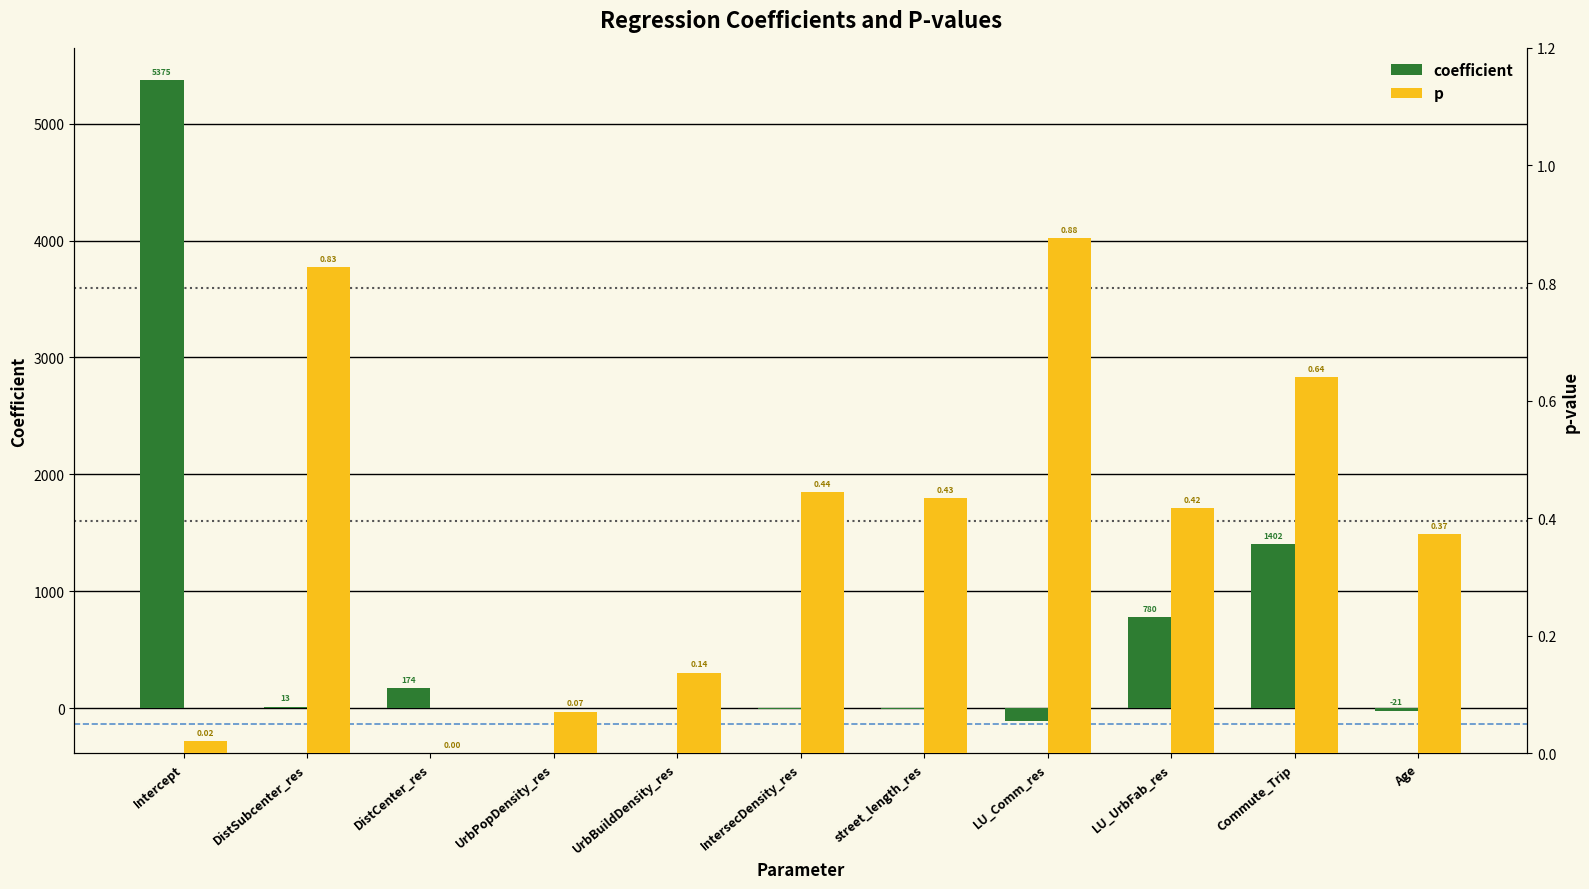

Rank the series at UrbBuildDensity_res from lowest to highest value.

coefficient, p